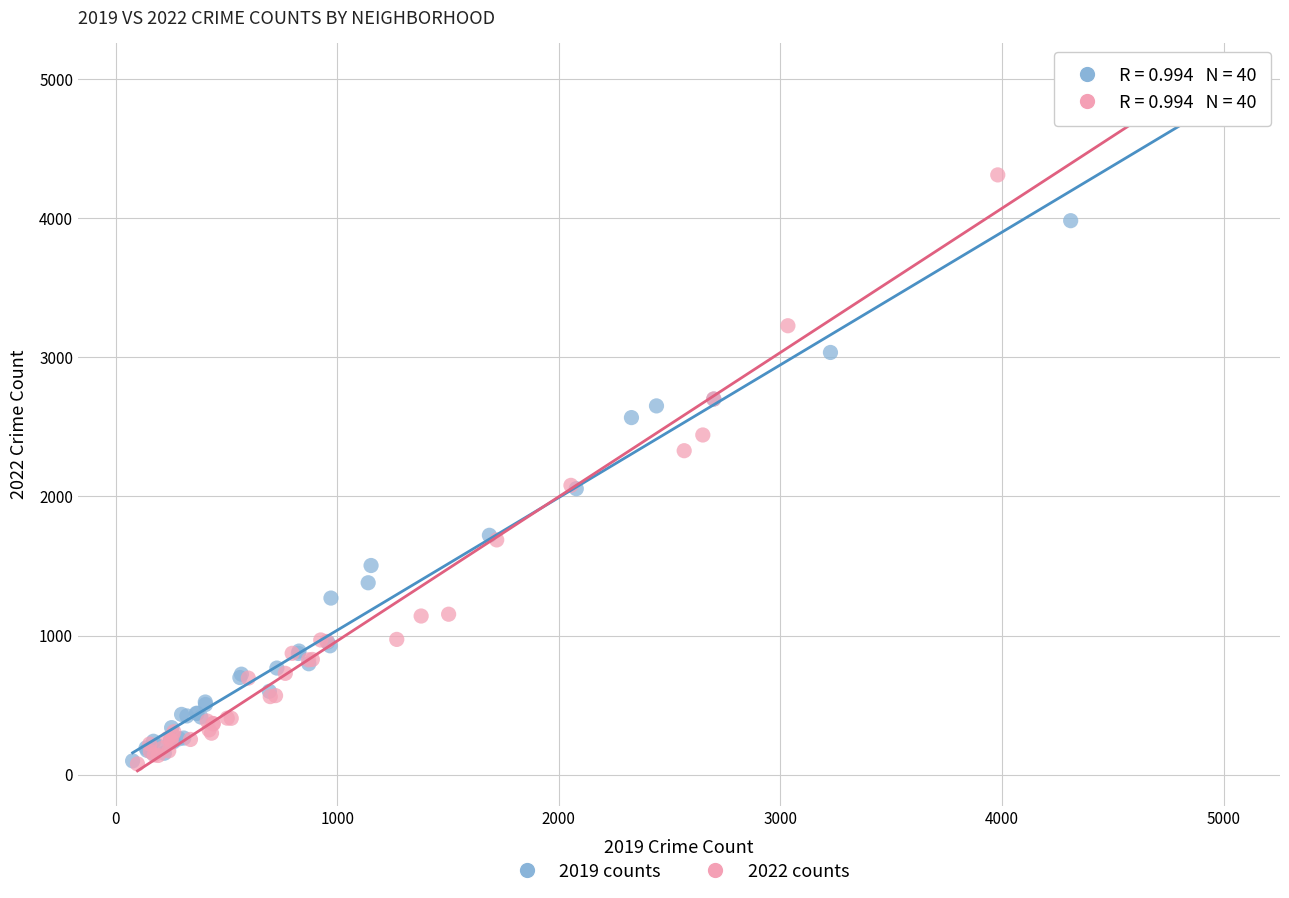

Which series contains the highest Y value?

2022 counts